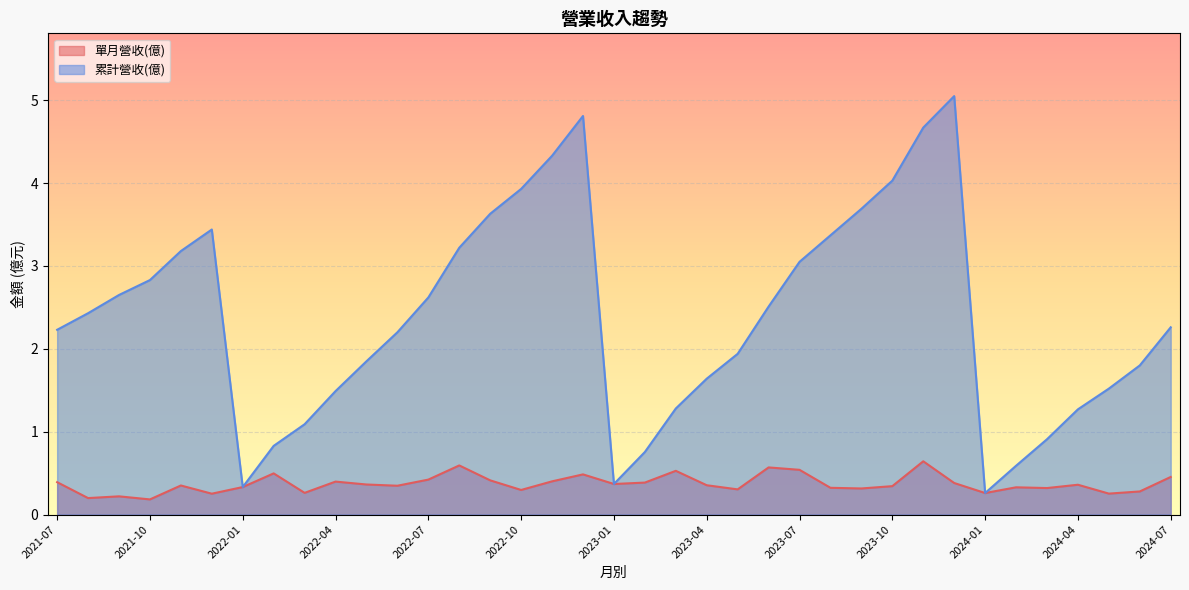

Which series has the largest range (max minus min)?

累計營收(億)